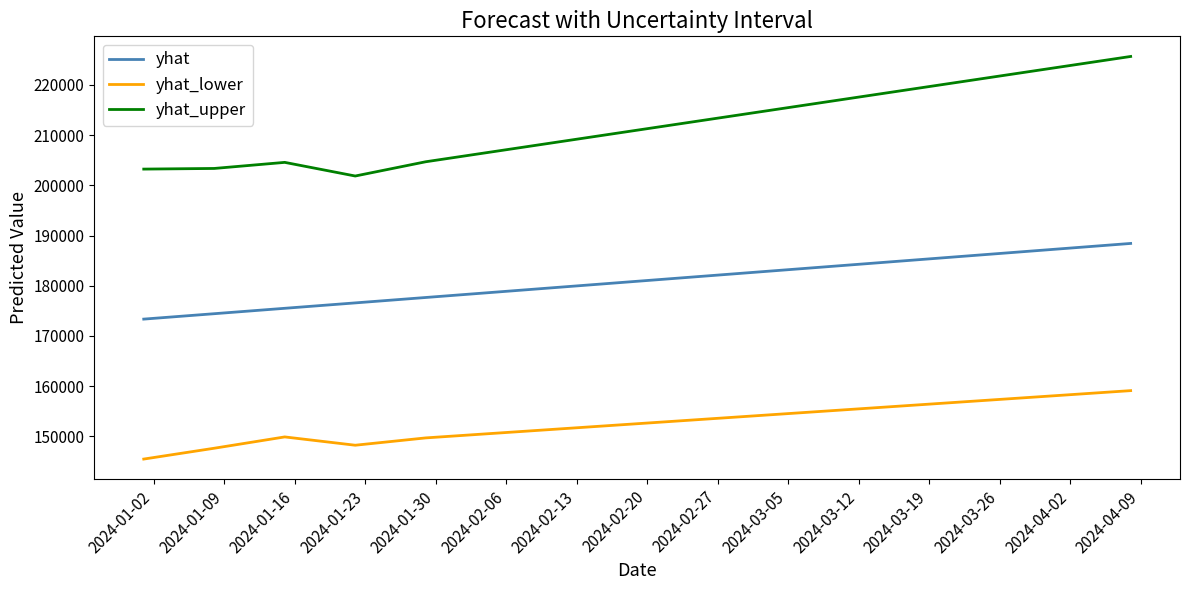

What are all the series names shown in the legend?

yhat, yhat_lower, yhat_upper